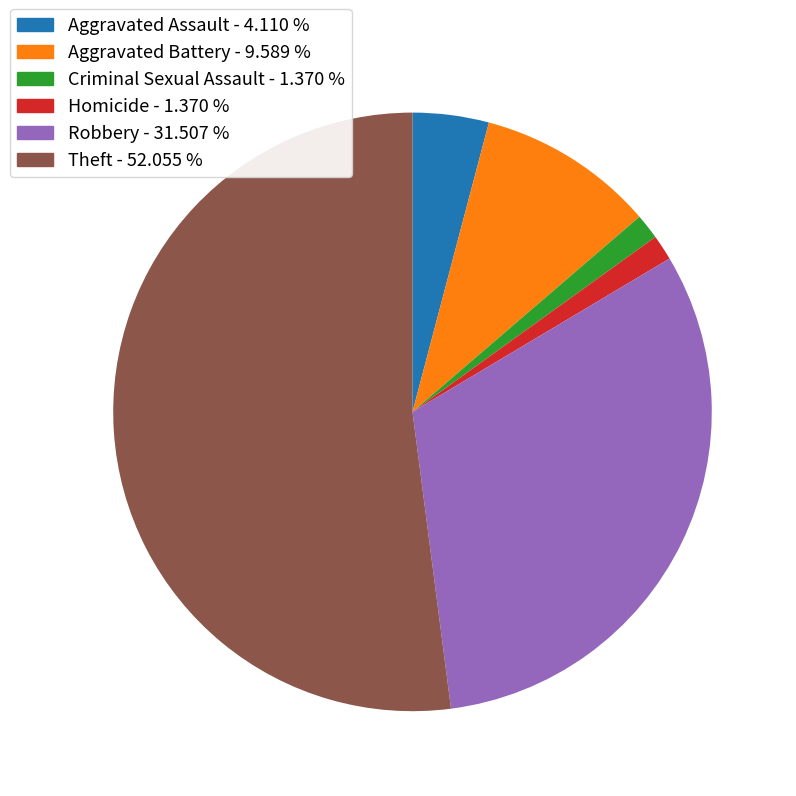

How many slices are in this pie chart?

6